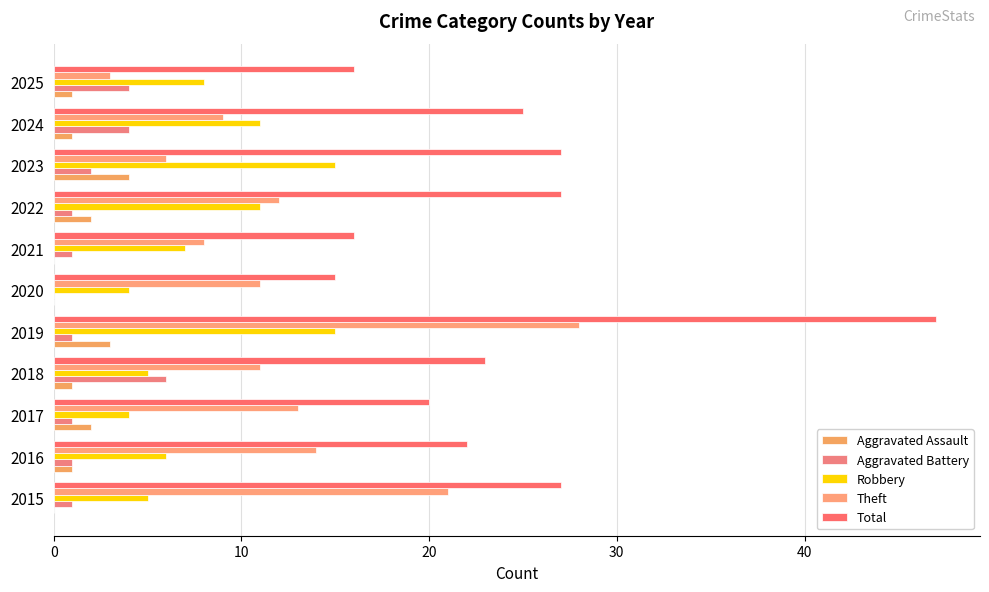

How many data points does each series have?

11